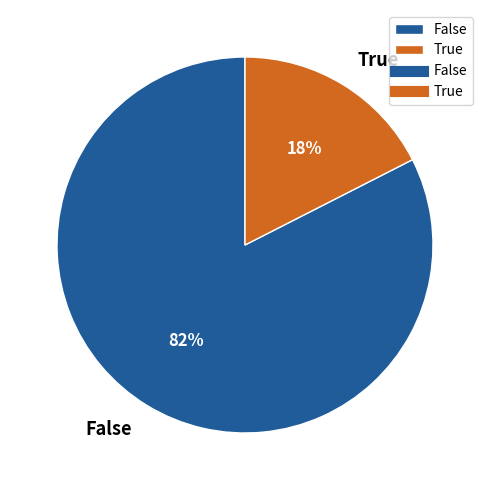

How many slices are in this pie chart?

2